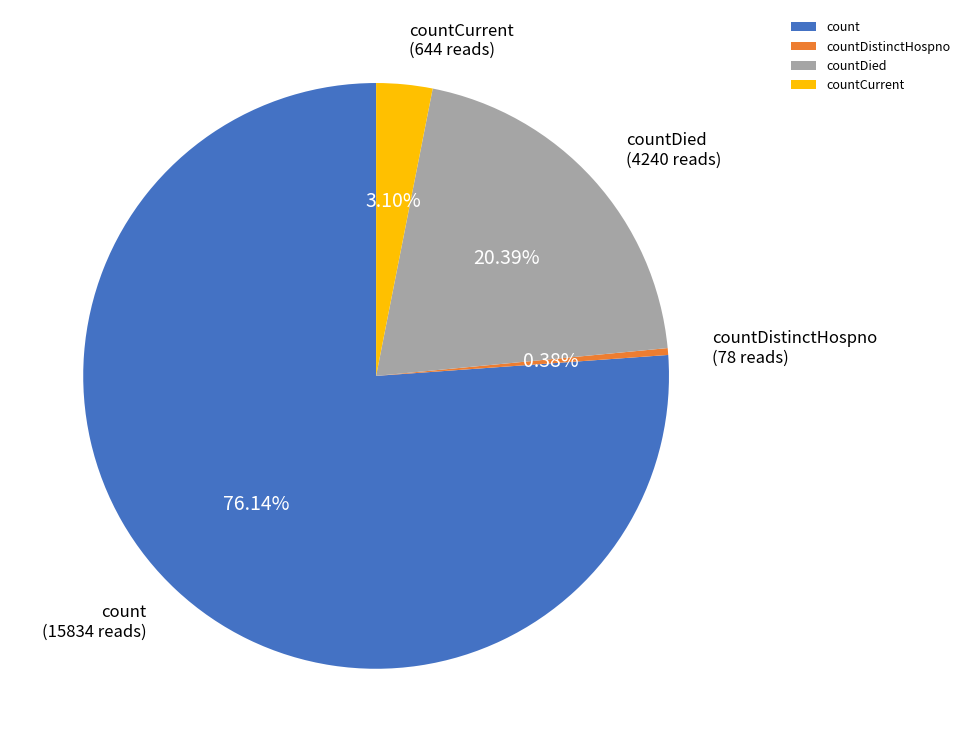

Combined, do count and countDied account for over 50%?

Yes